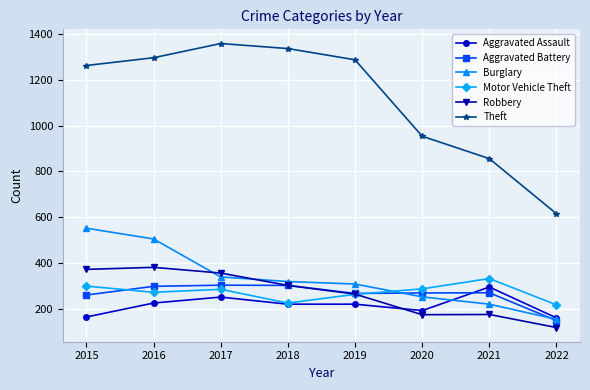

True or false: Theft and Aggravated Battery intersect in this chart.

False